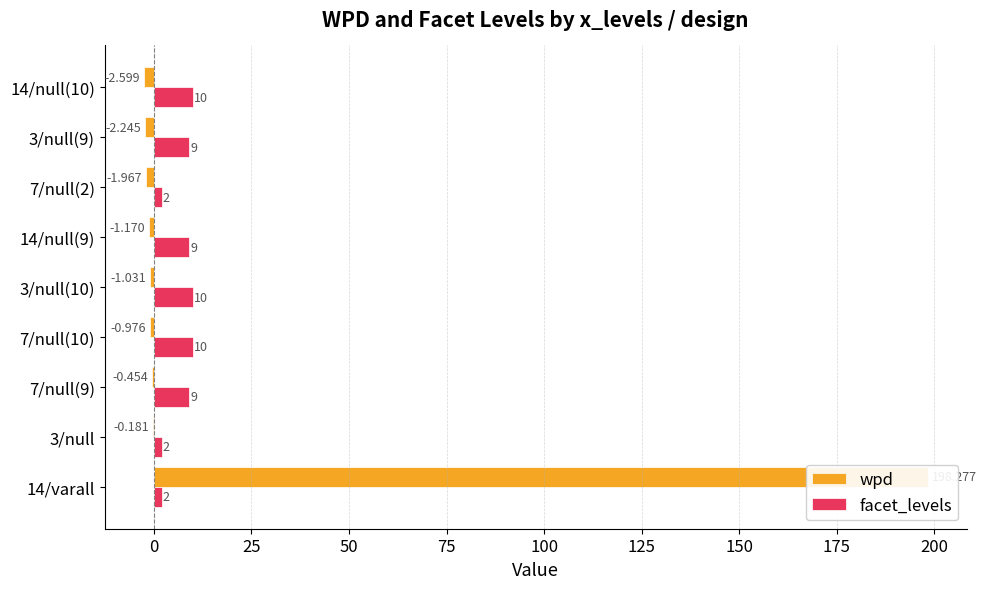

Which series has the largest total across all categories?

wpd